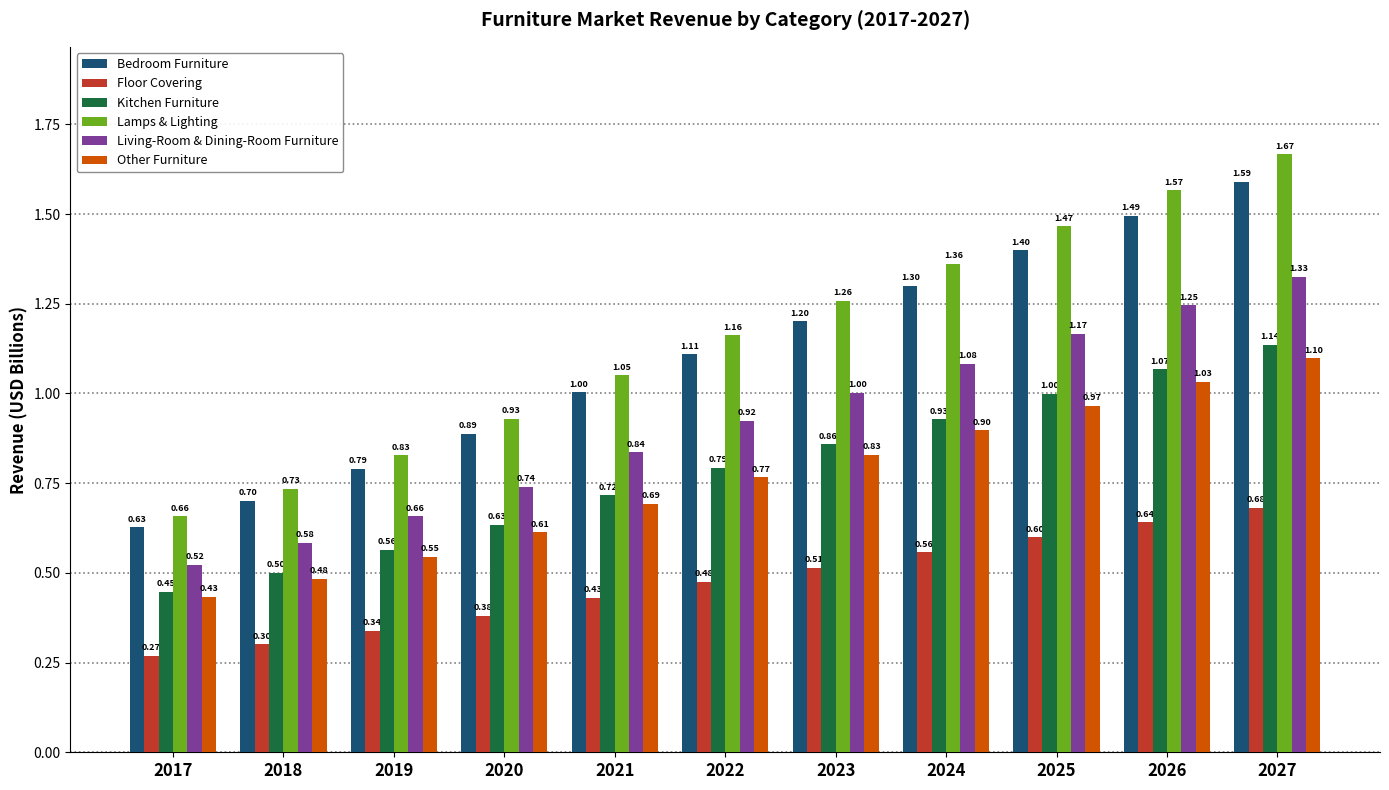

What is the spread (max minus min) of values at 2022?

0.7